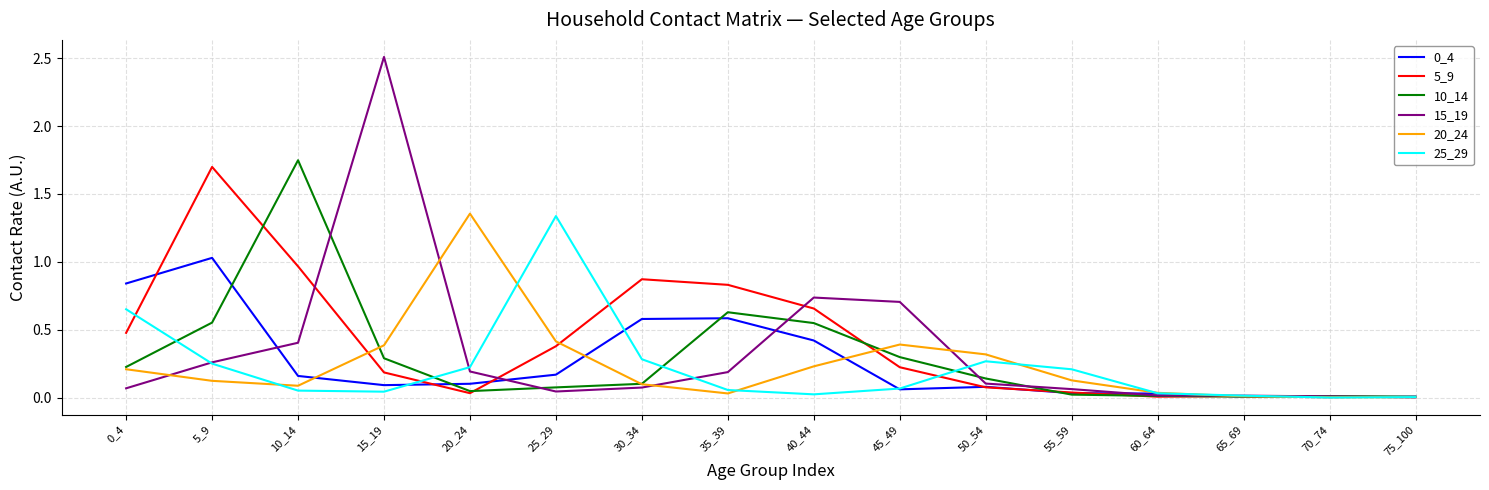

At which category does the chart reach its peak across all series?

15_19